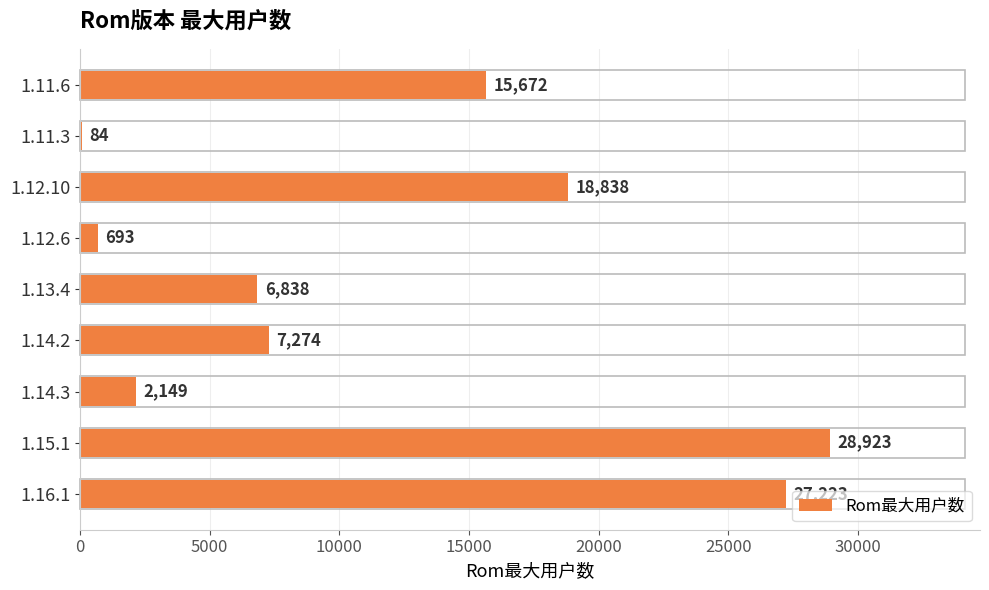

Count the number of categories in the chart.

9